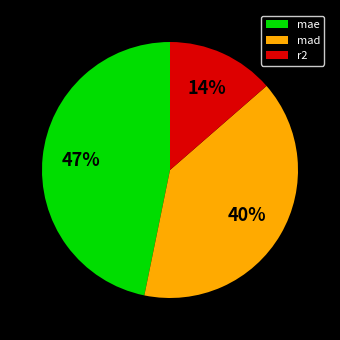

Is the sum of mad and mae greater than half?

Yes